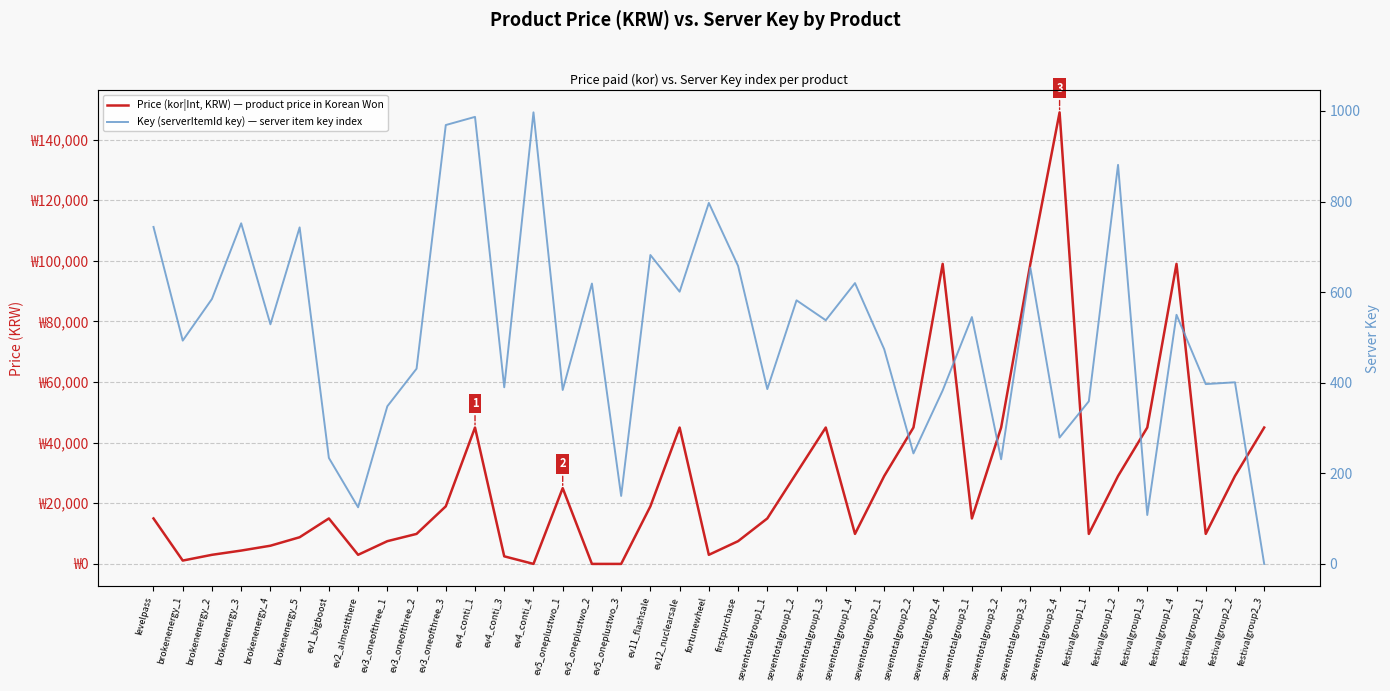

List the labels in order of Price (kor|Int, KRW) — product price in Korean Won value, largest first.

seventotalgroup3_4, seventotalgroup2_4, seventotalgroup3_3, festivalgroup1_4, ev4_conti_1, ev12_nuclearsale, seventotalgroup1_3, seventotalgroup2_2, seventotalgroup3_2, festivalgroup1_3, festivalgroup2_3, seventotalgroup1_2, seventotalgroup2_1, festivalgroup1_2, festivalgroup2_2, ev5_oneplustwo_1, ev3_oneofthree_3, ev11_flashsale, levelpass, ev1_bigboost, seventotalgroup1_1, seventotalgroup3_1, ev3_oneofthree_2, seventotalgroup1_4, festivalgroup1_1, festivalgroup2_1, brokenenergy_5, ev3_oneofthree_1, firstpurchase, brokenenergy_4, brokenenergy_3, brokenenergy_2, ev2_almostthere, fortunewheel, ev4_conti_3, brokenenergy_1, ev4_conti_4, ev5_oneplustwo_2, ev5_oneplustwo_3